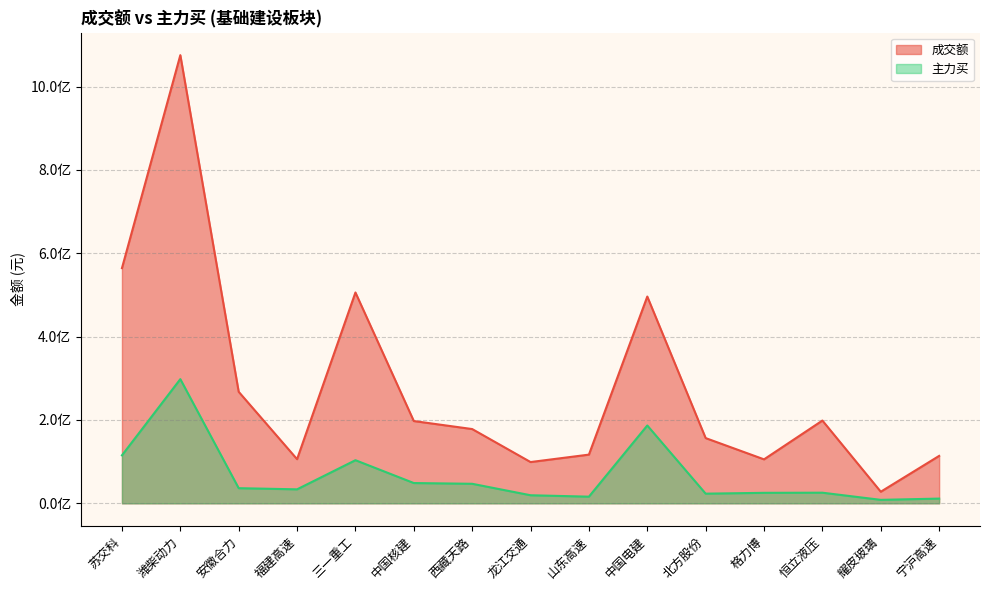

At which category does the chart reach its peak across all series?

潍柴动力